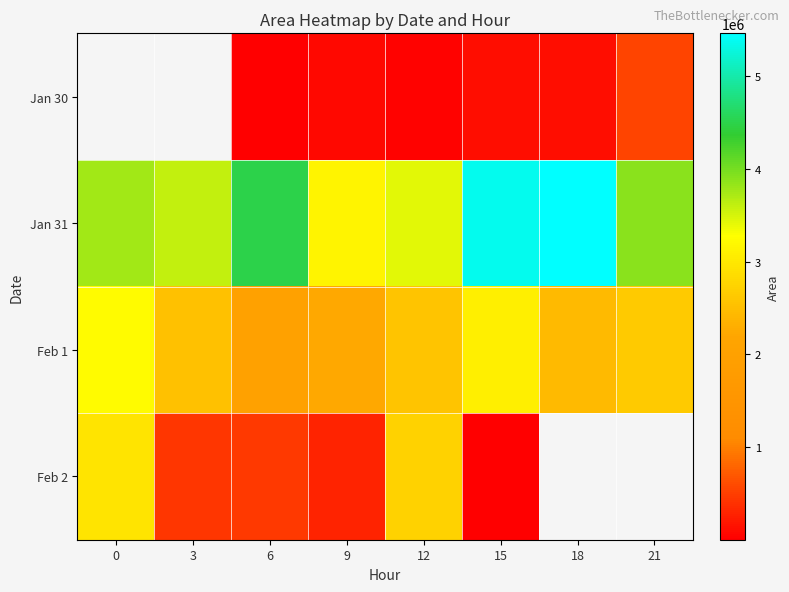

What is the difference between the Feb 2 values at 12 and 15?

2732500.0